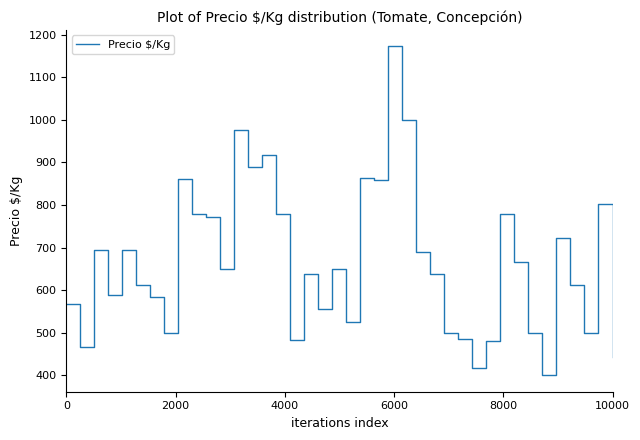

What is the maximum value shown in the chart?

1173